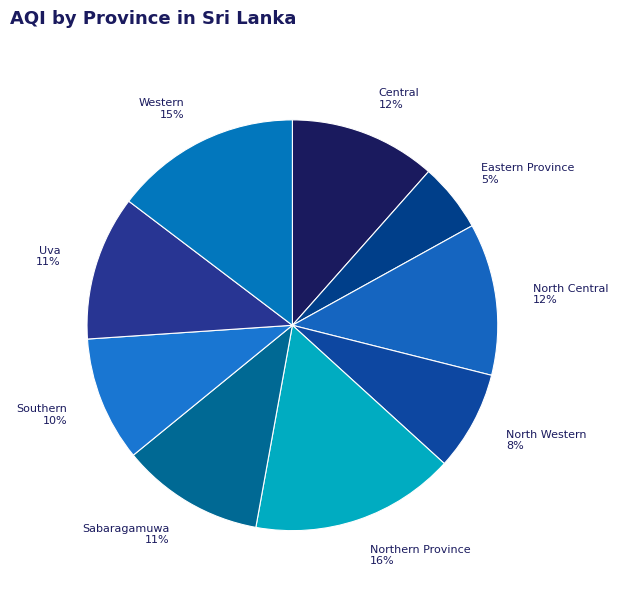

Does Uva represent more than half of the total?

No